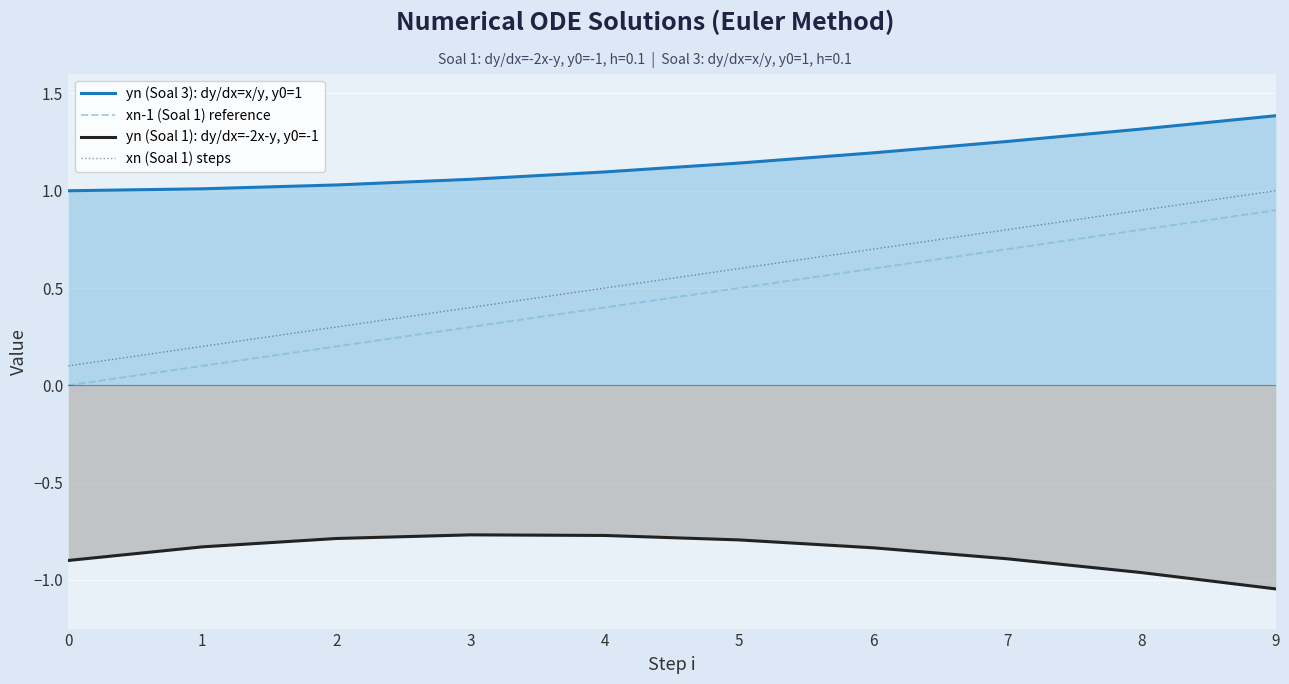

Rank the series at 0 from highest to lowest value.

yn (Soal 3): dy/dx=x/y, y0=1, xn (Soal 1) steps, xn-1 (Soal 1) reference, yn (Soal 1): dy/dx=-2x-y, y0=-1